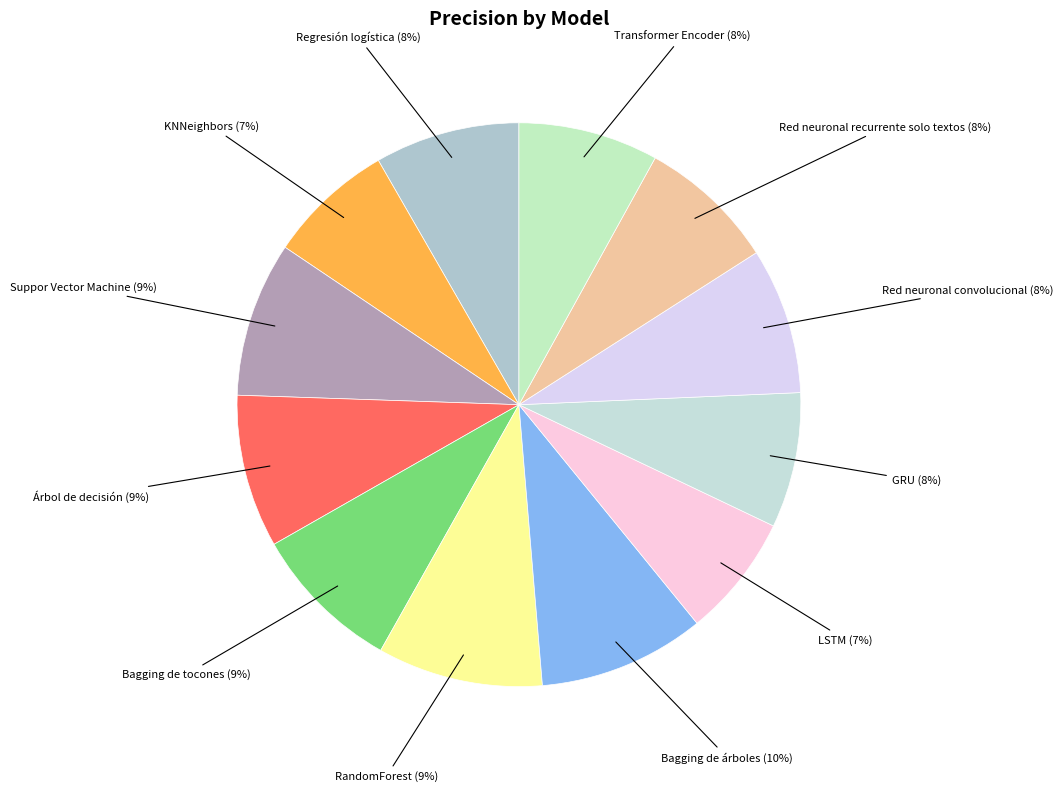

To the nearest percent, what portion does Bagging de árboles represent?

10%